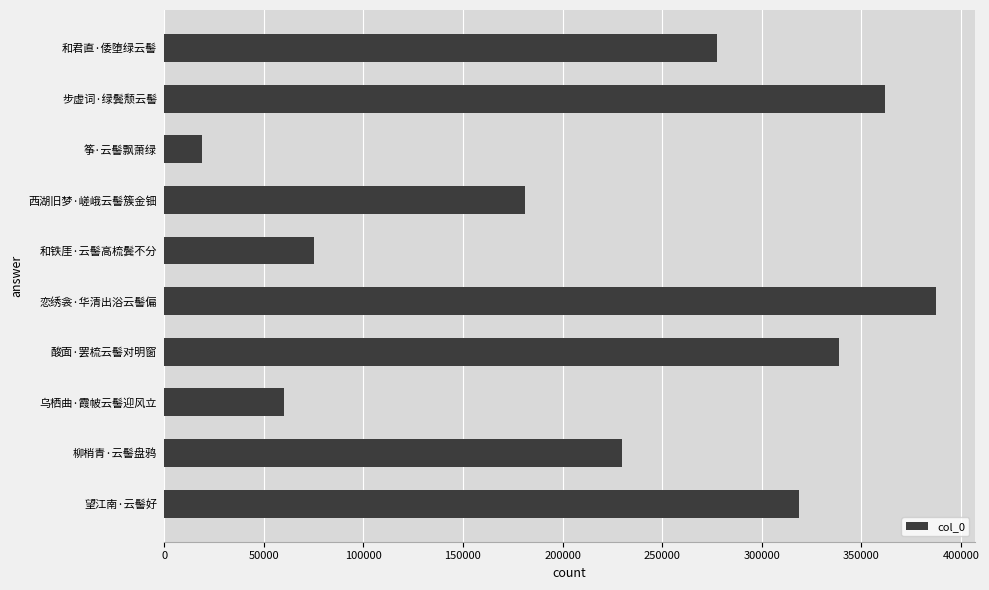

What is the average value?

224972